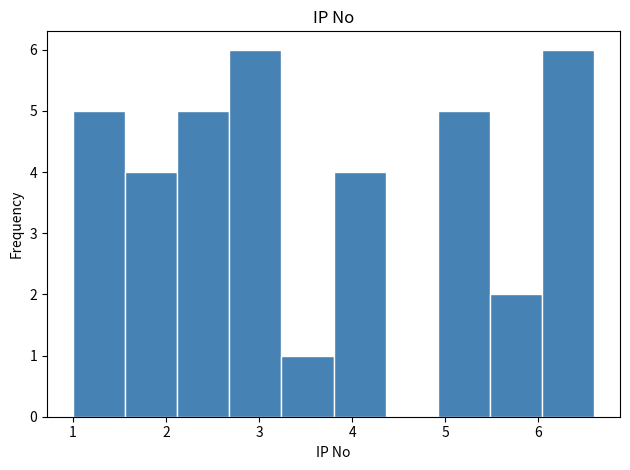

How tall is the bar that spans 4.92 to 5.48 on the x-axis? Neither the bar edges nor the heights are printed on the chart, so give them approximately, as read against the axes.

5